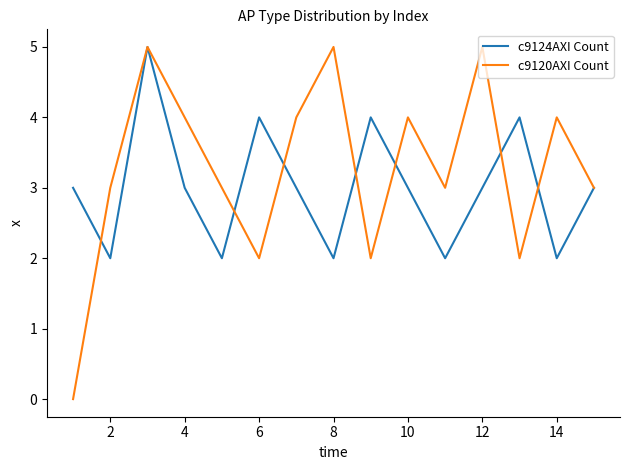

True or false: c9124AXI Count has more than 0 points higher than both neighbors.

True